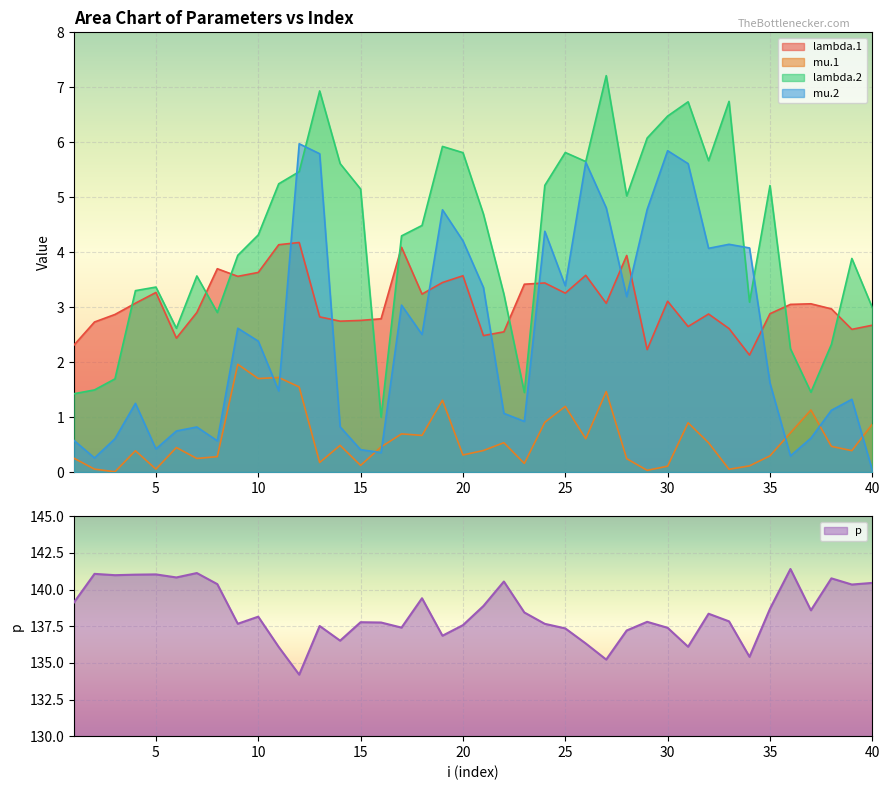

What is the value of the mu.1 point at the 38th from the left?

0.5